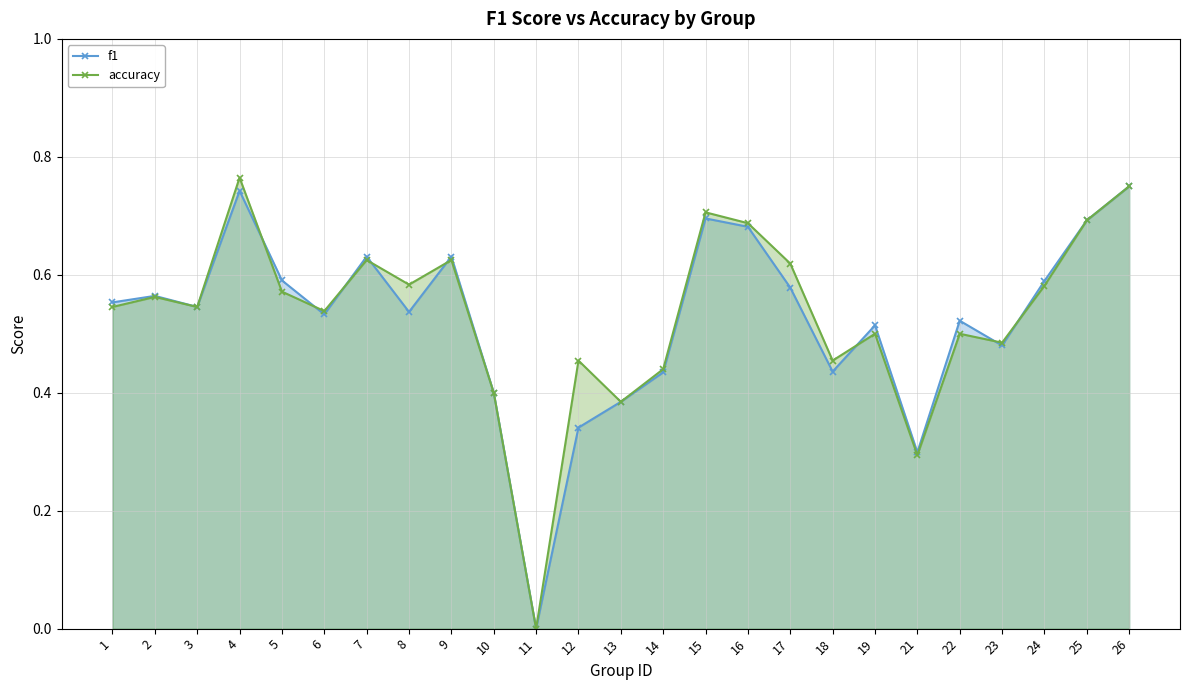

Is the value of accuracy at 25 greater than the value of f1 at 21?

Yes